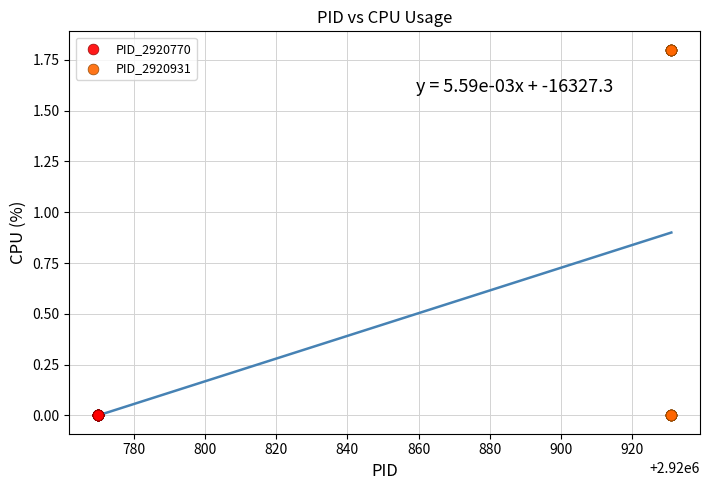

Which series contains the highest Y value?

PID_2920931